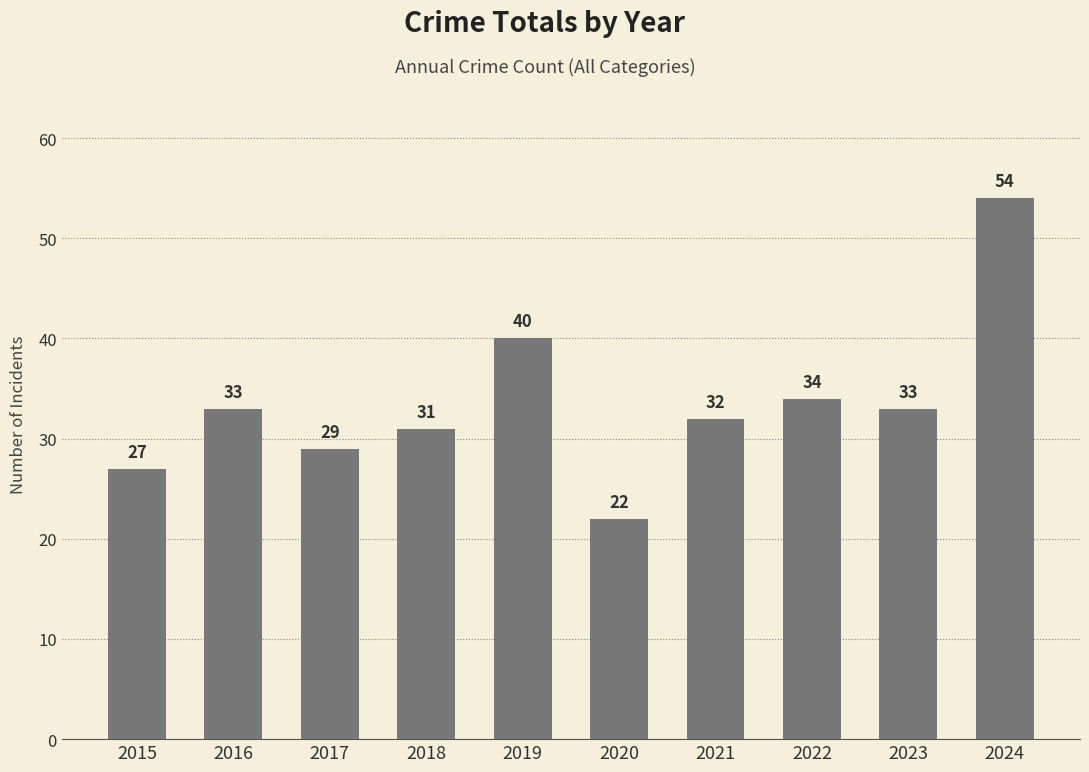

Which has a higher value, 2021 or 2015?

2021